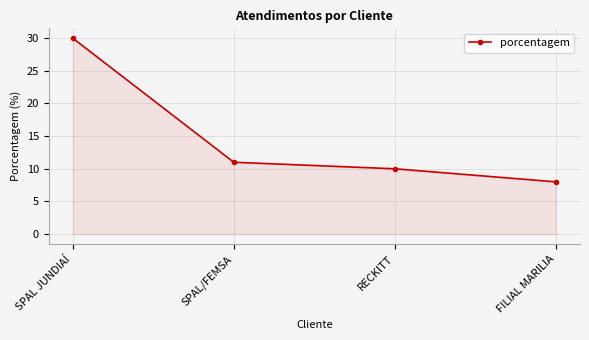

What is the label of the 3rd point from the right?

SPAL/FEMSA